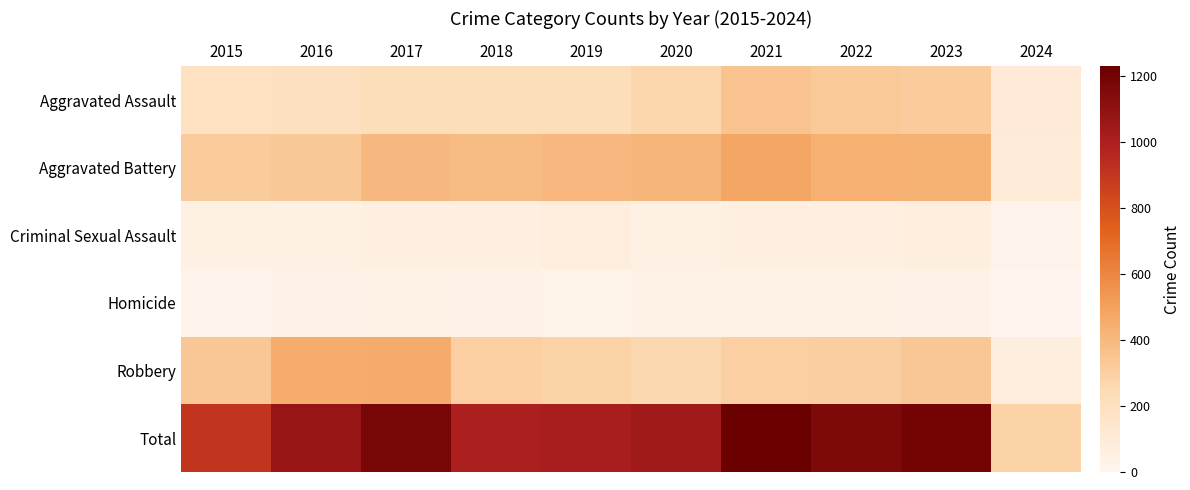

Reading right to left, what are all the values shown in this chart?

Aggravated Assault: 2024=104	2023=320	2022=327	2021=352	2020=273	2019=223	2018=225	2017=225	2016=206	2015=194
Aggravated Battery: 2024=93	2023=432	2022=439	2021=479	2020=416	2019=407	2018=389	2017=400	2016=336	2015=316
Criminal Sexual Assault: 2024=16	2023=72	2022=55	2021=61	2020=48	2019=77	2018=60	2017=62	2016=50	2015=46
Homicide: 2024=4	2023=28	2022=36	2021=38	2020=41	2019=22	2018=25	2017=33	2016=26	2015=15
Robbery: 2024=71	2023=341	2022=304	2021=300	2020=263	2019=287	2018=301	2017=460	2016=454	2015=337
Total: 2024=288	2023=1193	2022=1161	2021=1230	2020=1041	2019=1016	2018=1000	2017=1180	2016=1072	2015=908